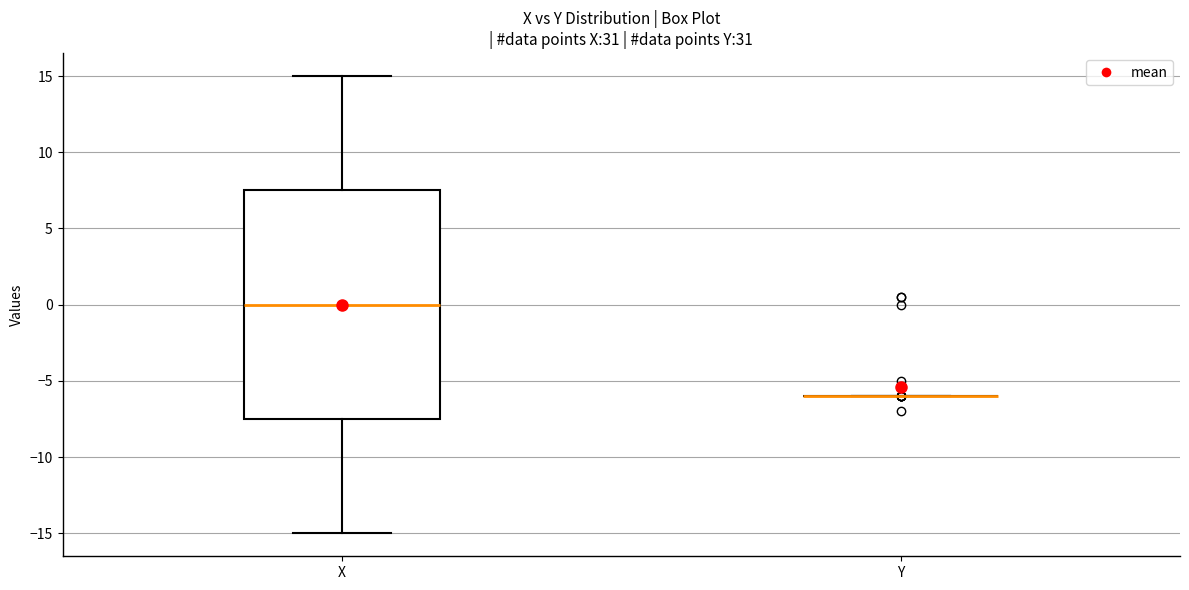

Reading left to right, read every box against the y-axis: the position of its median line, the range the box covers, and the ends of its whiskers. The values are not printed on the chart, so give them approximately, as read against the axis.

X: median 0.0, box -7.5 to 7.5, whiskers -15.0 to 15.0
Y: box collapsed to a line at -6.0, whiskers -6.0 to -6.0